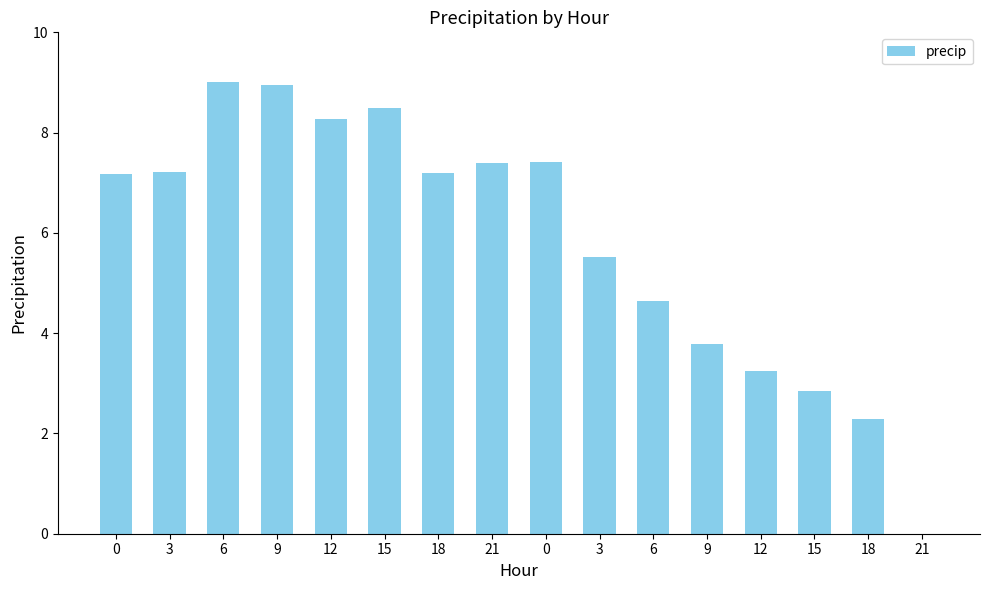

Are the bars horizontal?

No